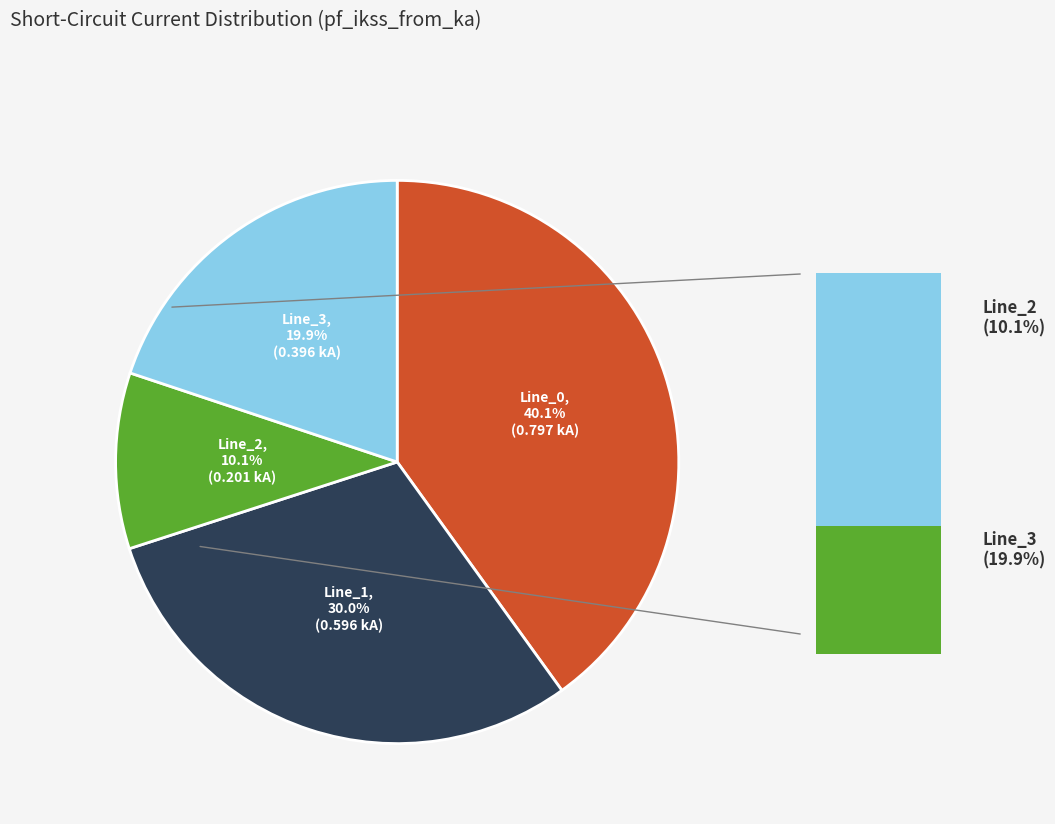

What is the smallest slice in the pie chart?

Line_2